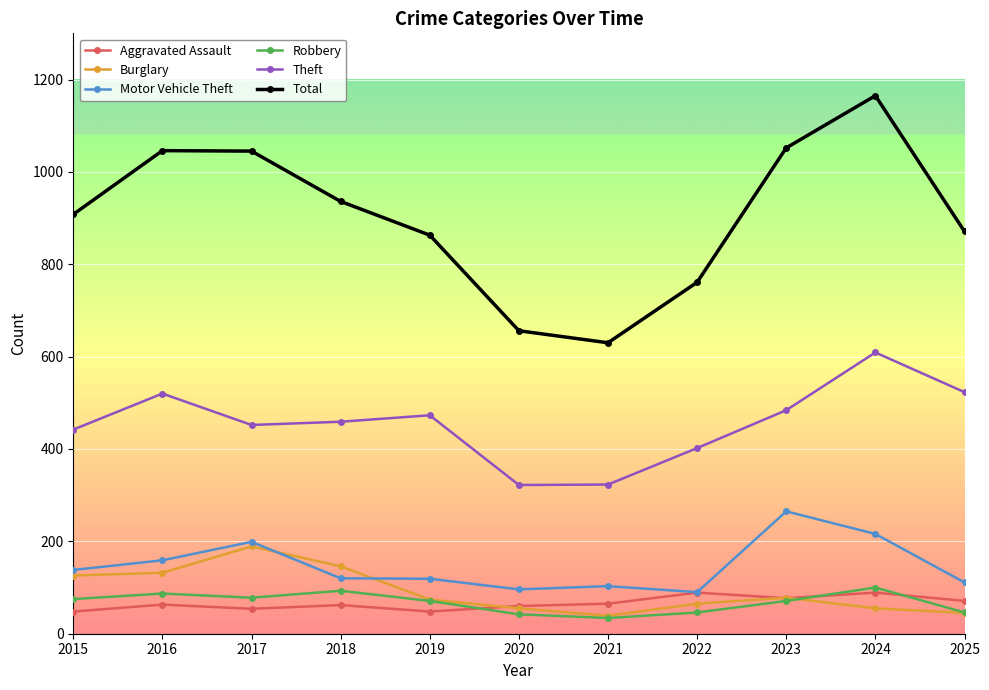

After their last crossing, which series has the higher values: Burglary or Motor Vehicle Theft?

Motor Vehicle Theft